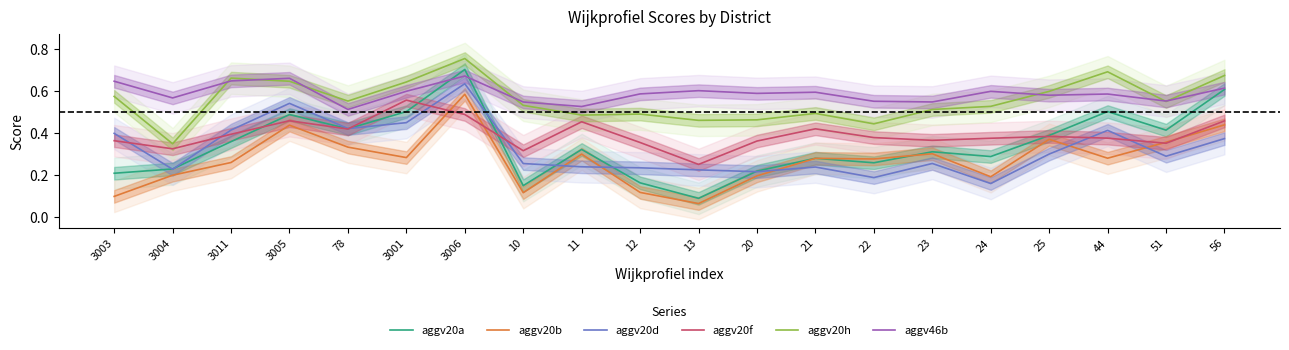

Between which two adjacent categories do aggv20a and aggv46b first intersect?

3001 and 3006